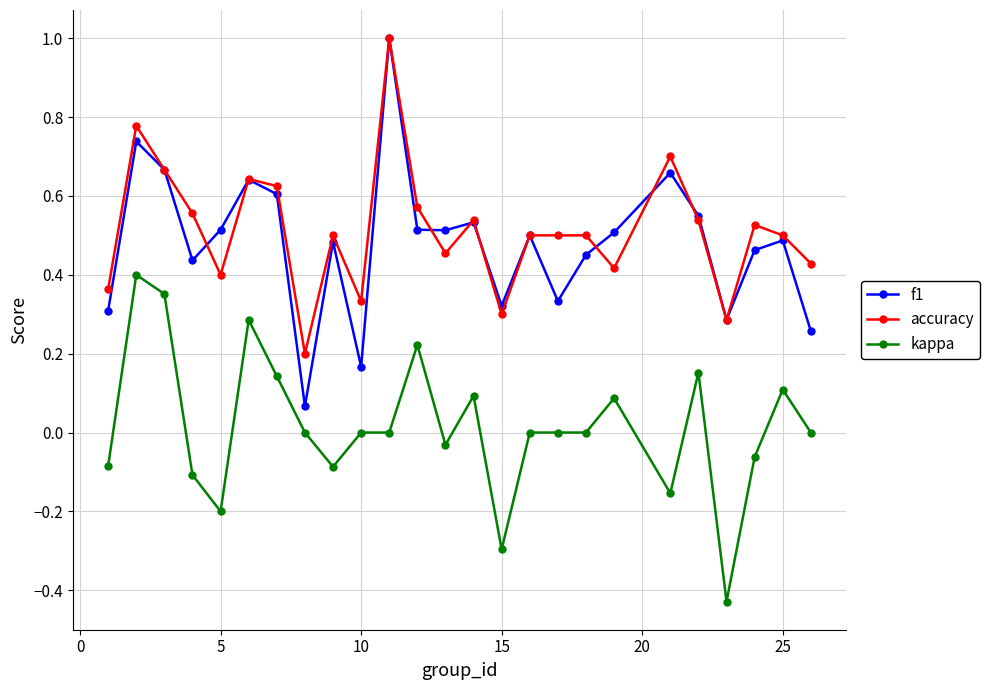

What are all the series names shown in the legend?

f1, accuracy, kappa